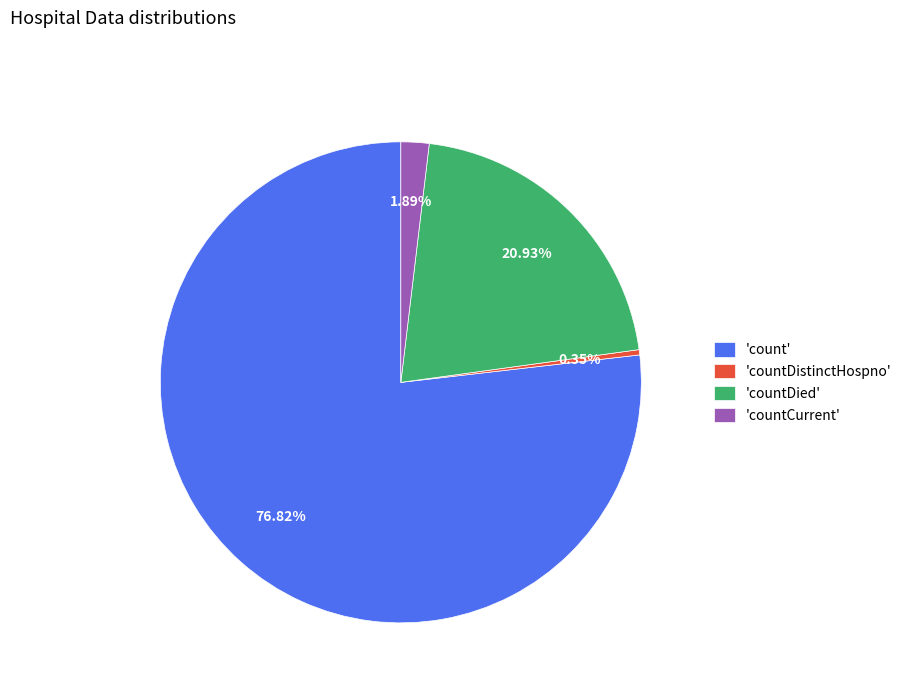

Rank the categories by value from lowest to highest.

'countDistinctHospno', 'countCurrent', 'countDied', 'count'